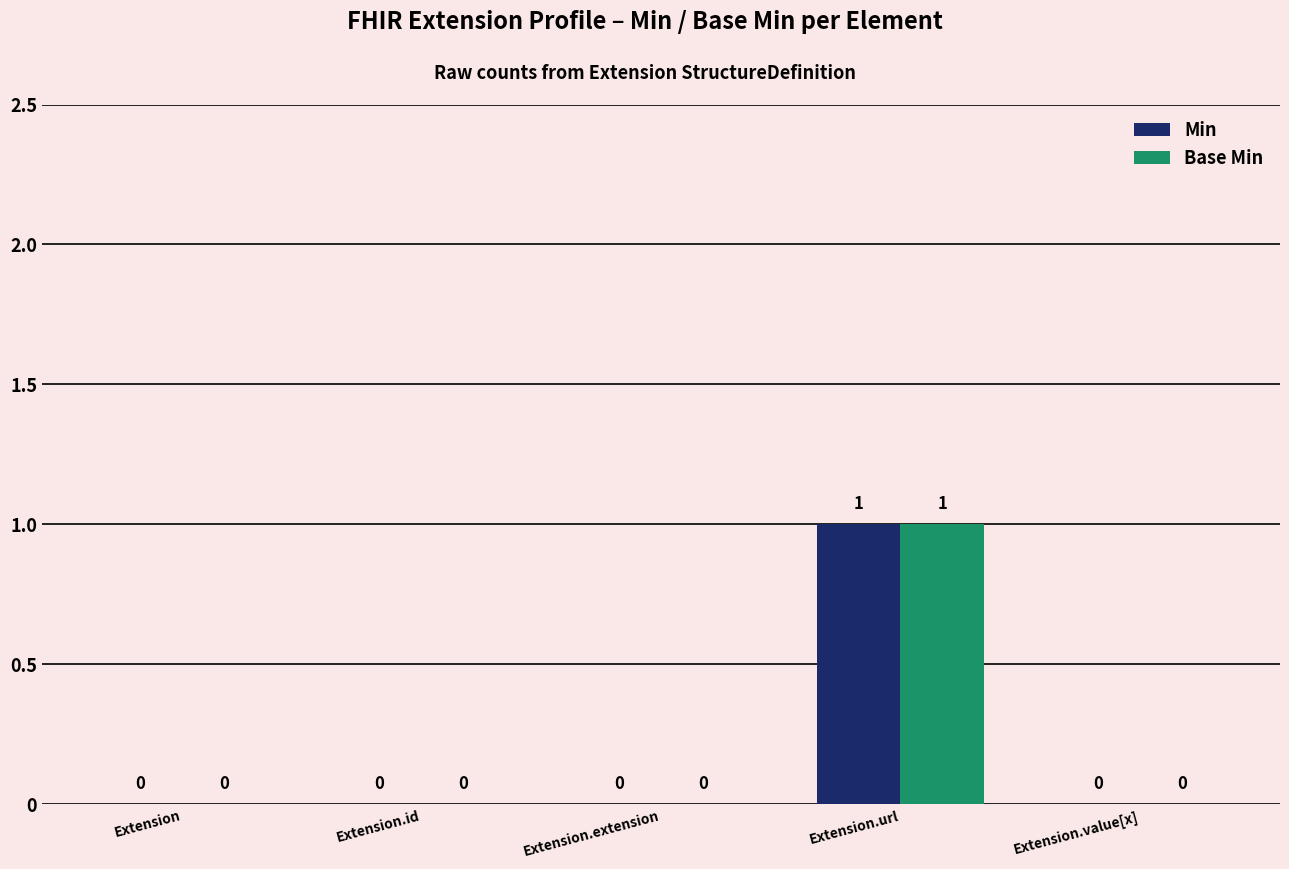

Count the Base Min values in the range 0 to 1.

5